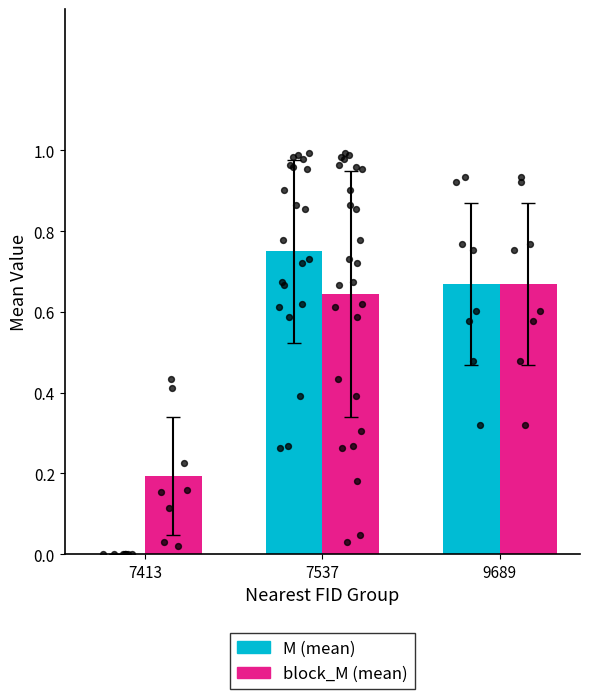

What is the total value across all series at 7413?

0.2